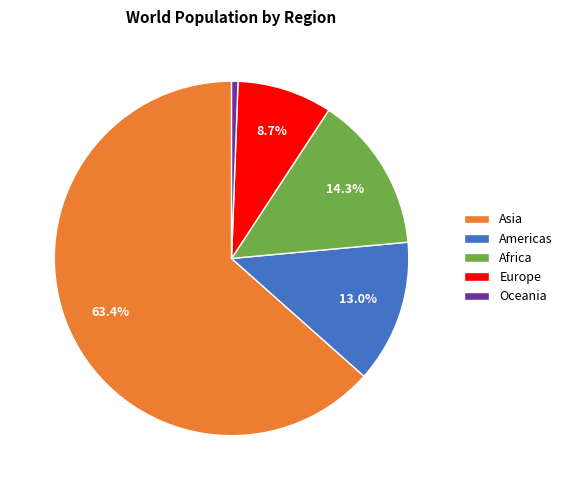

Approximately how many times larger is the value at Asia compared to Europe?

7.3